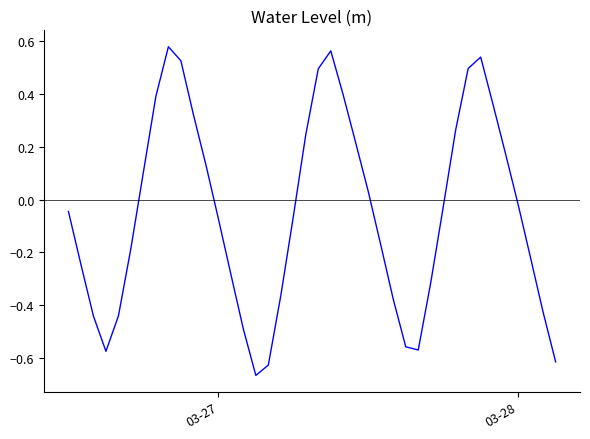

What is the difference between the maximum and minimum values?

1.2